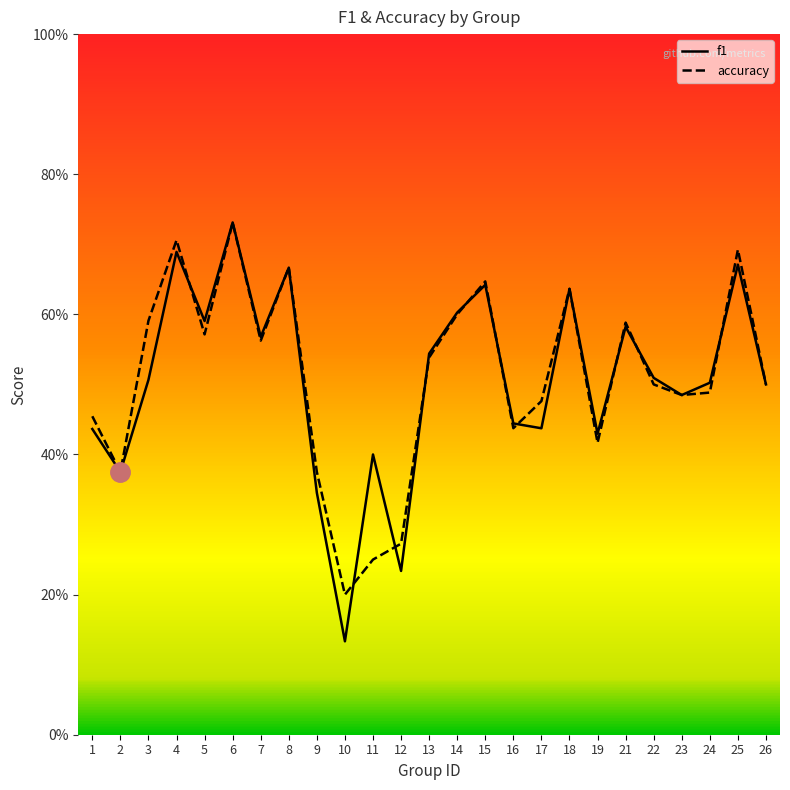

List the labels in order of f1 value, largest first.

6, 4, 25, 8, 15, 18, 14, 5, 21, 7, 13, 22, 3, 24, 26, 23, 16, 17, 1, 19, 11, 2, 9, 12, 10